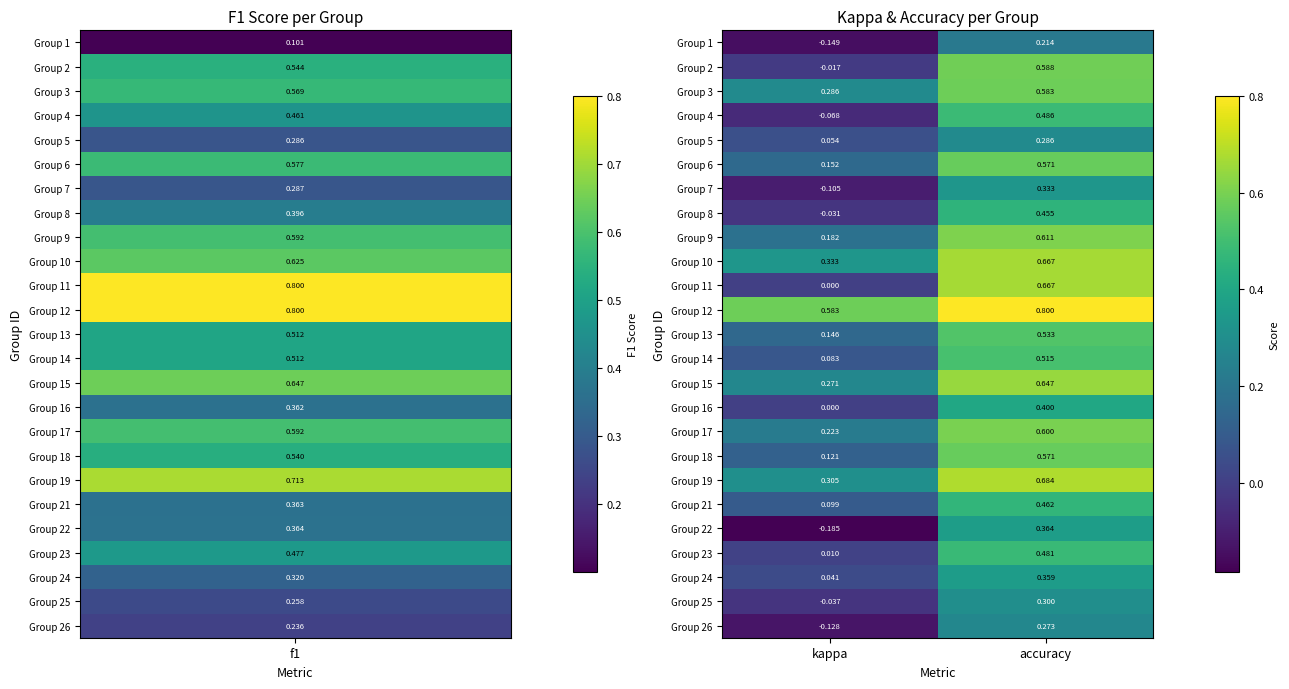

At which category does the chart reach its minimum across all series?

kappa